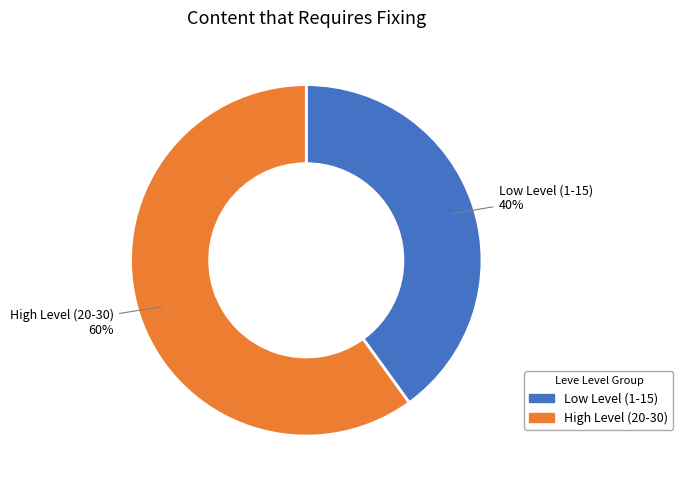

Is it true that Low Level (1-15) is 48% of the pie?

False